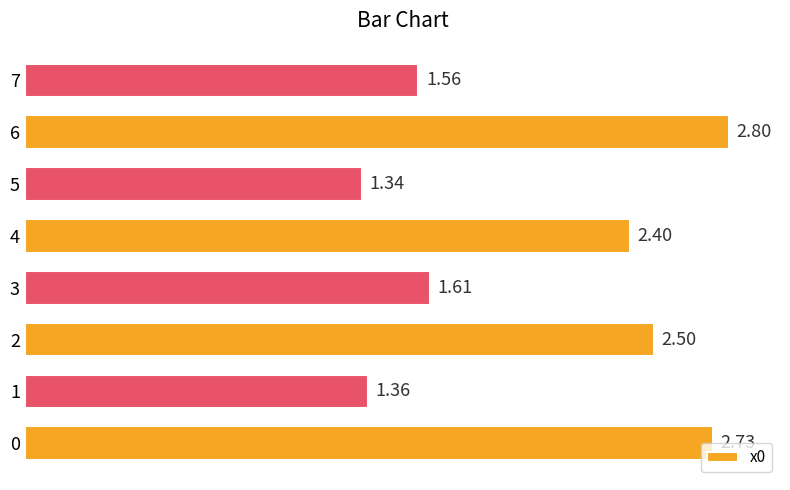

List the labels in order of value, largest first.

6, 0, 2, 4, 3, 7, 1, 5